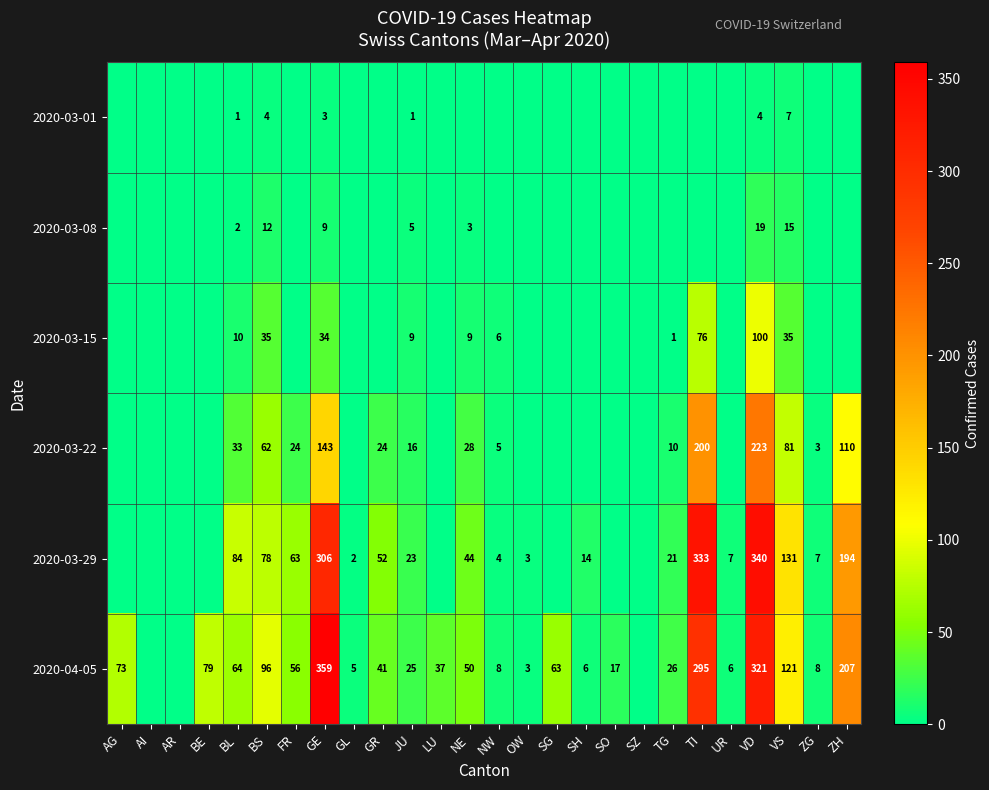

What is the maximum value shown in the chart?

359